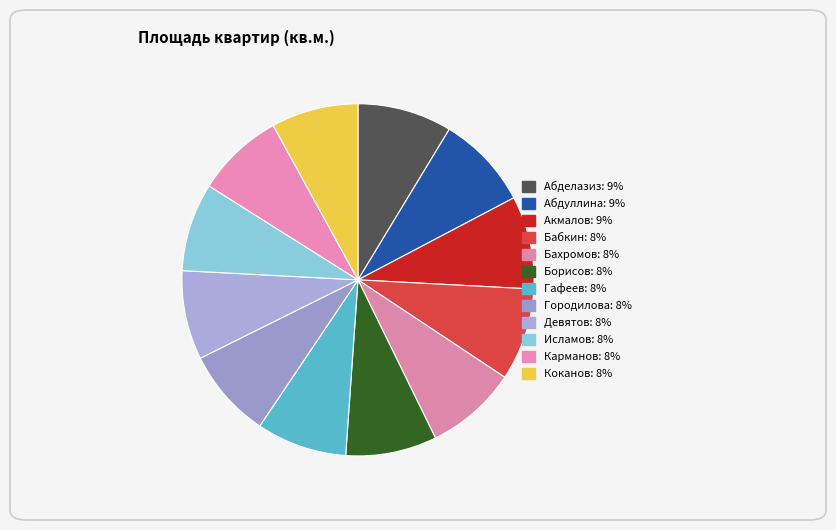

How many slices are in this pie chart?

12